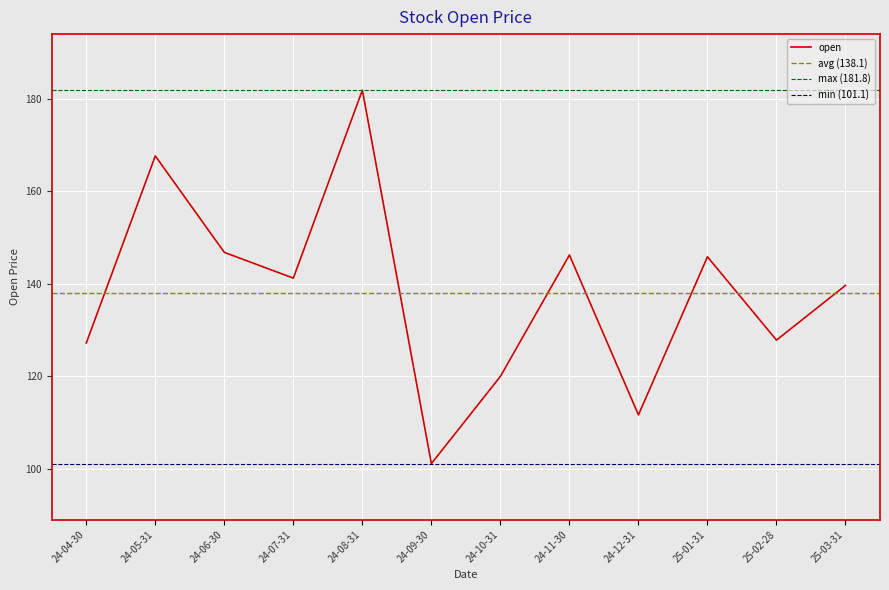

True or false: open has a value of 145.8 at 25-01-31.

True